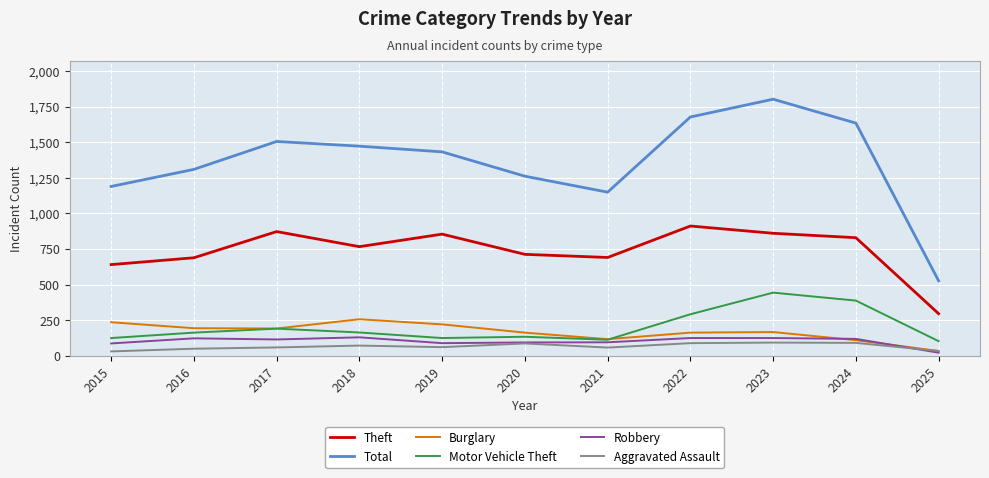

What is the difference between the highest and lowest values at 2020?

1175